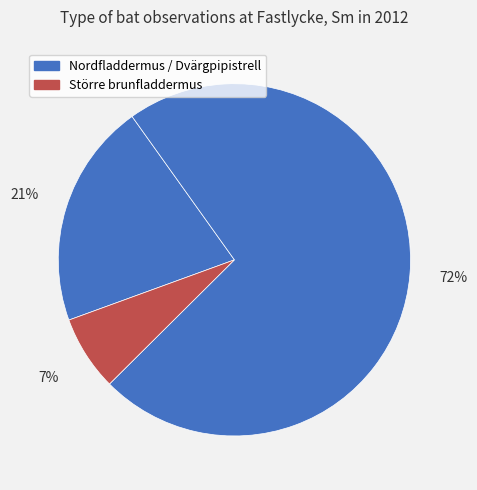

How many slices are in this pie chart?

3